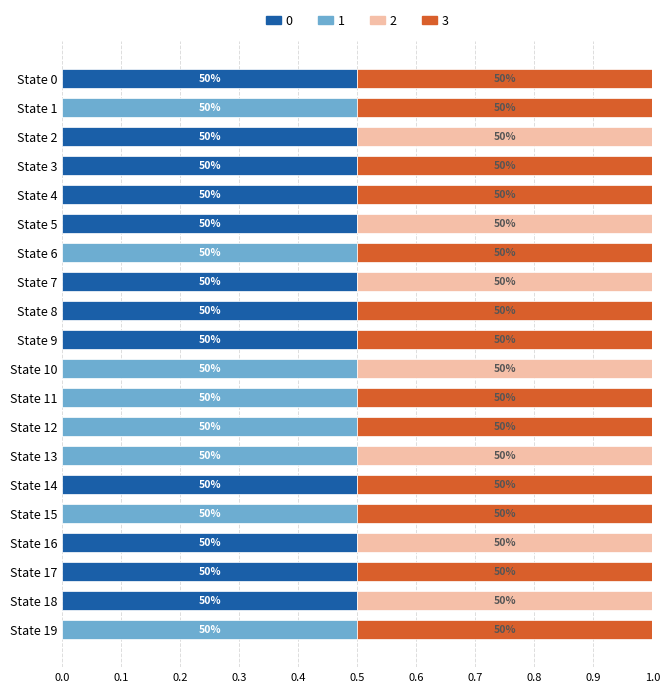

Rank the series at State 17 from highest to lowest value.

output_0, output_3, output_1, output_2